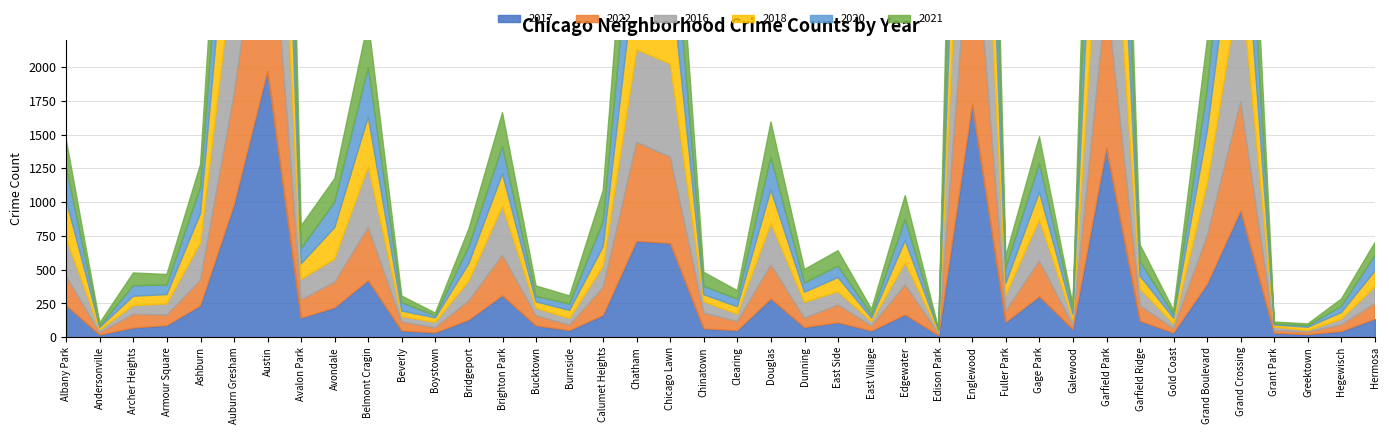

What is the value of the 2017 point at the 5th from the left?

233